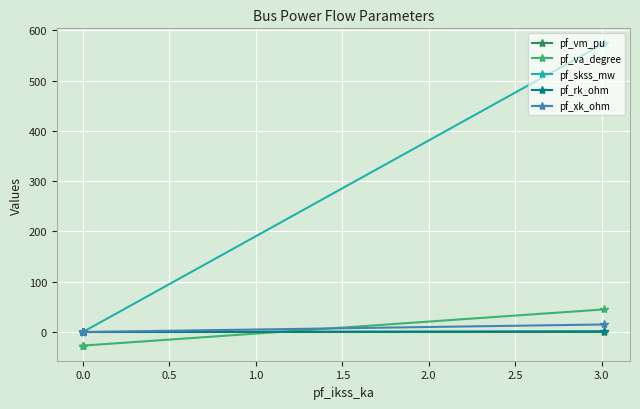

How many series are shown in this chart?

5